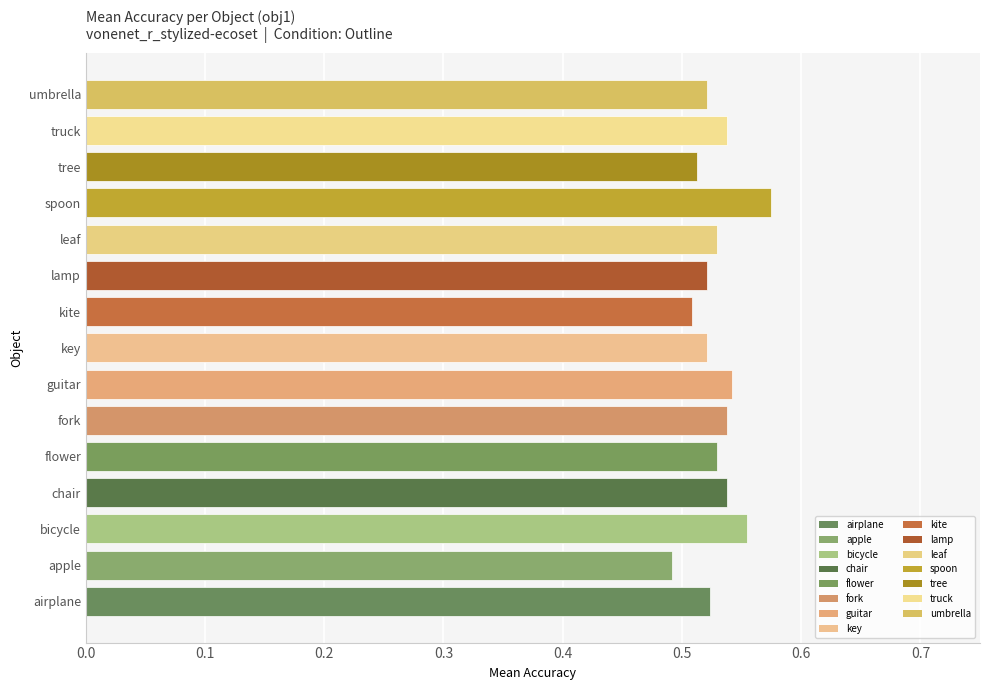

How many values are between 0 and 1?

15